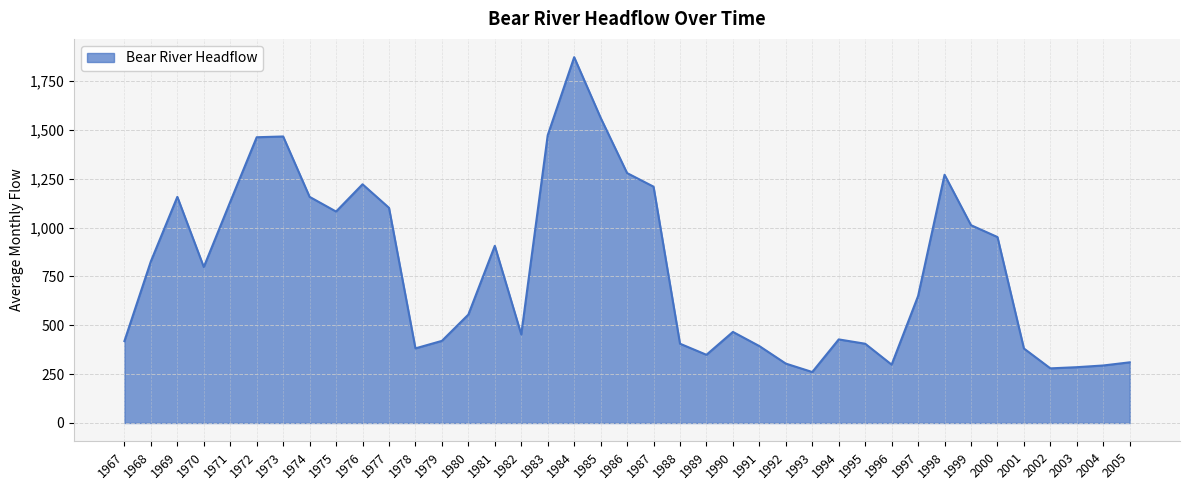

Where does the data first go above 649?

1968